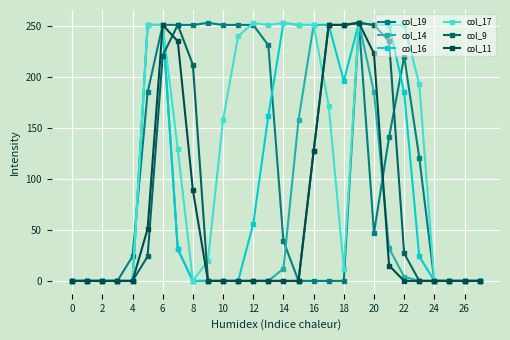

What is the sum of all col_11 values?

1746